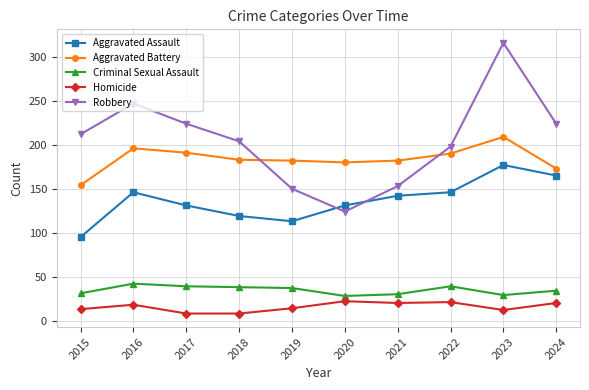

How many series are shown in this chart?

5